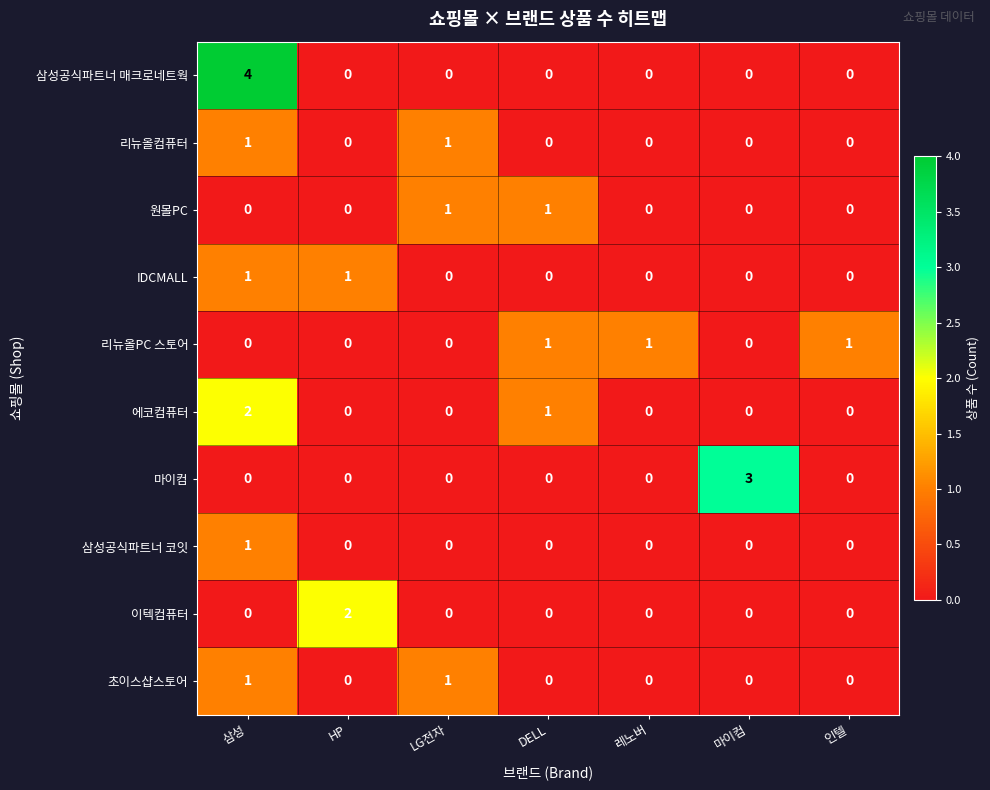

The IDCMALL series shows 0 at 레노버. True or false?

True